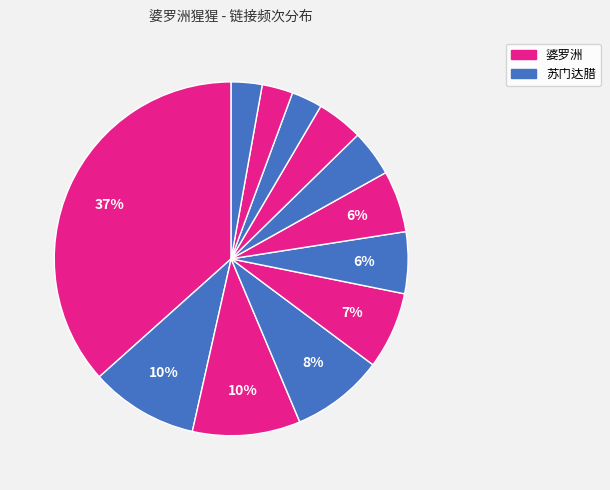

Count the number of slices in the pie.

12